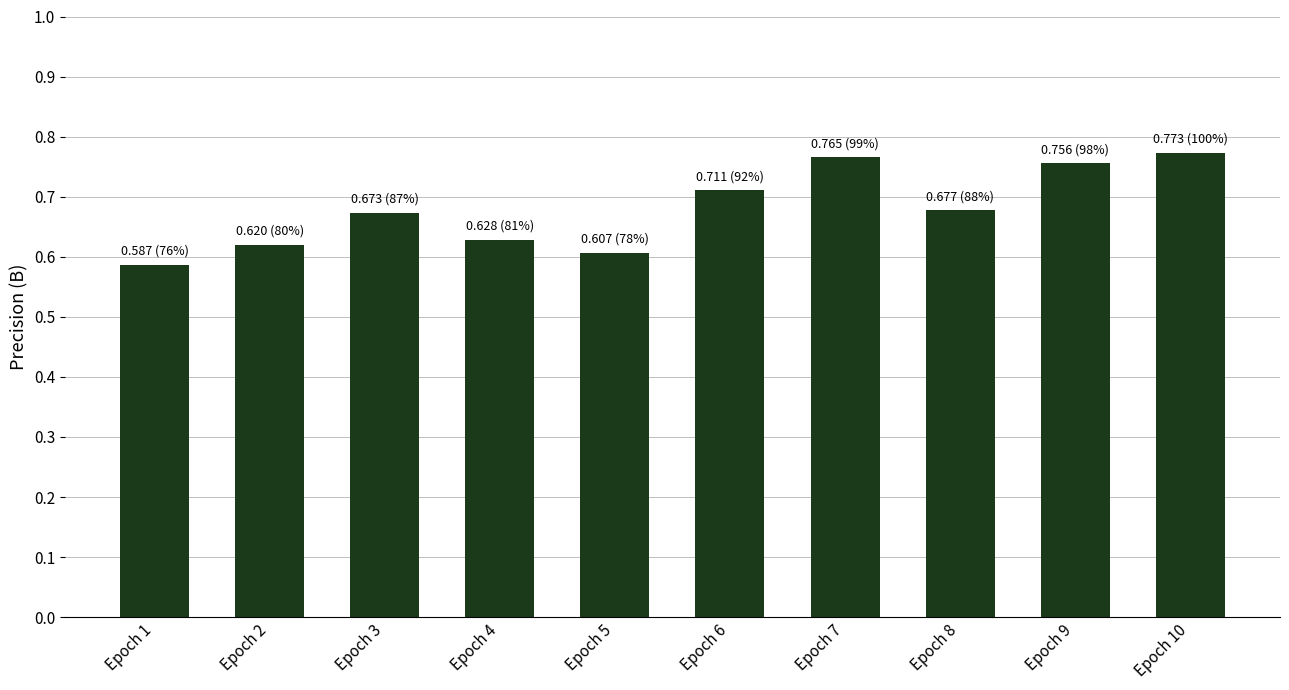

At which label is the value closest to 0?

Epoch 1